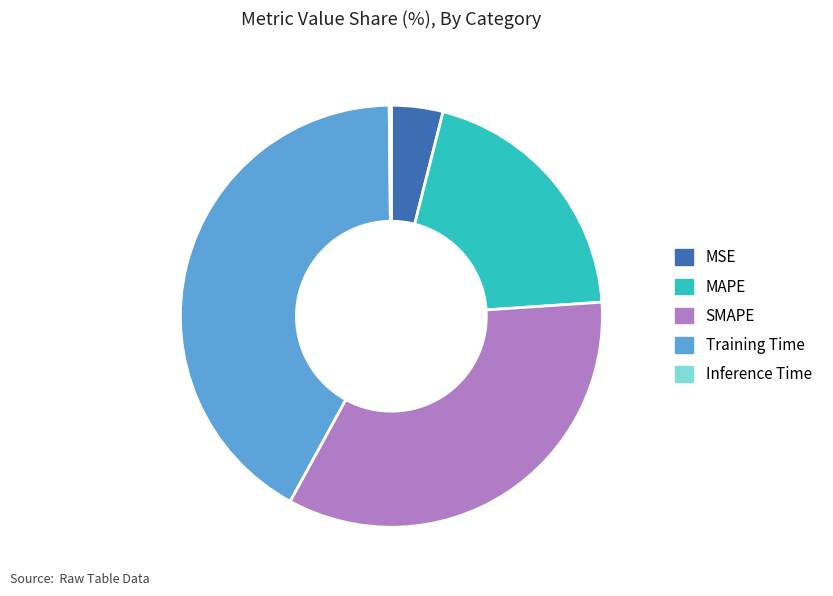

True or false: SMAPE accounts for 34% of the total.

True